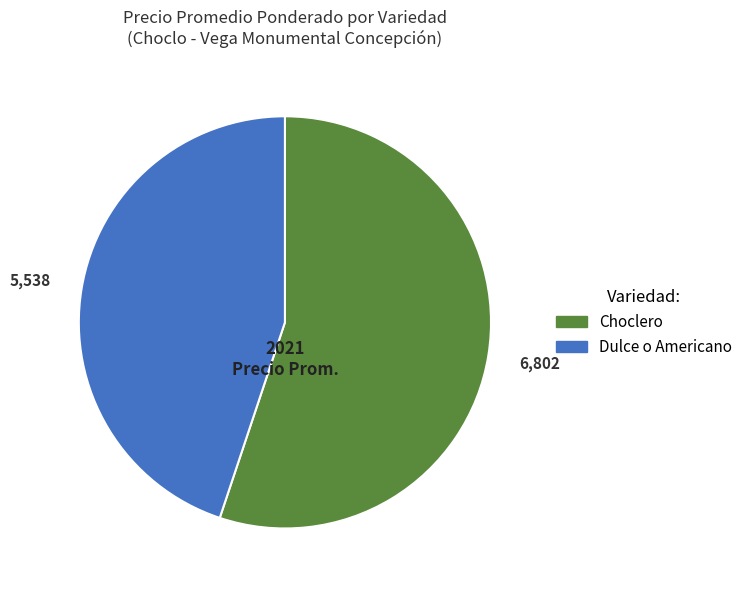

Between Dulce o Americano and Choclero, which is larger?

Choclero